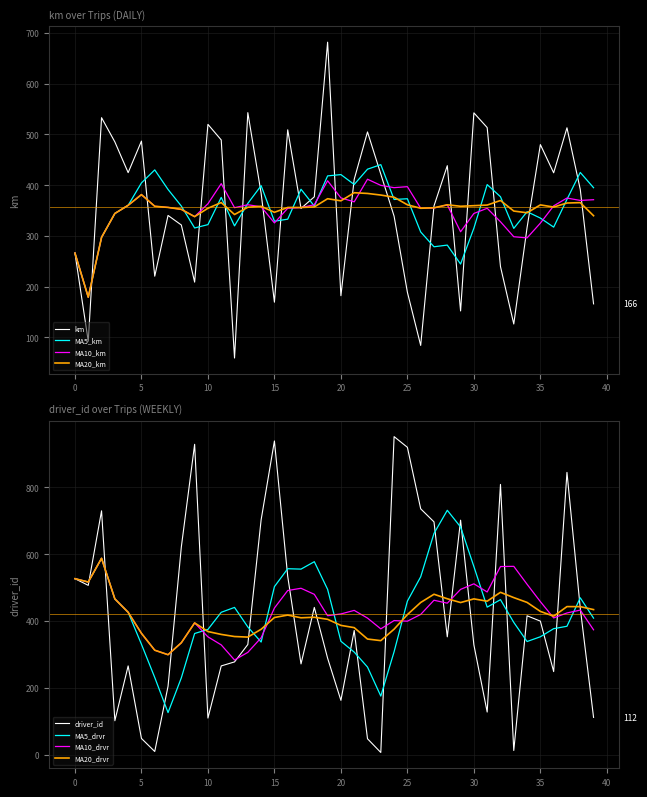

What is the minimum value for MA10_km?

179.4